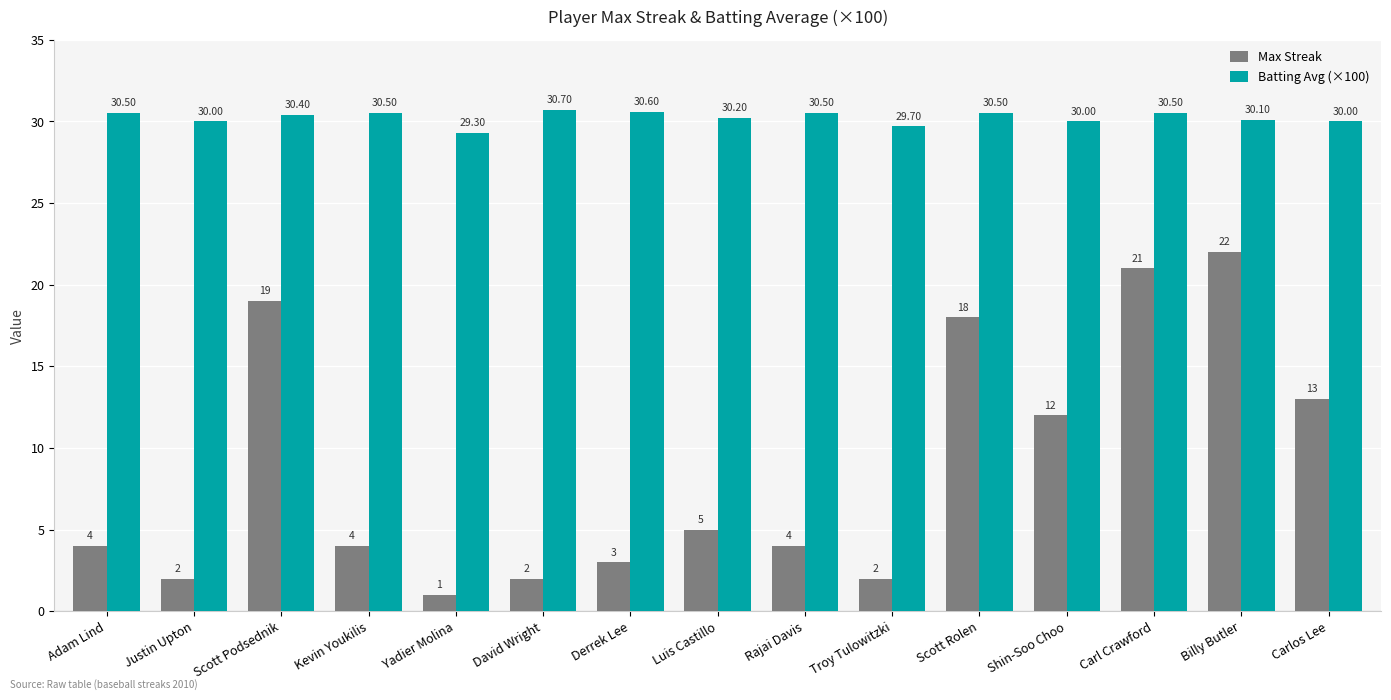

How many categories are shown in the chart?

15